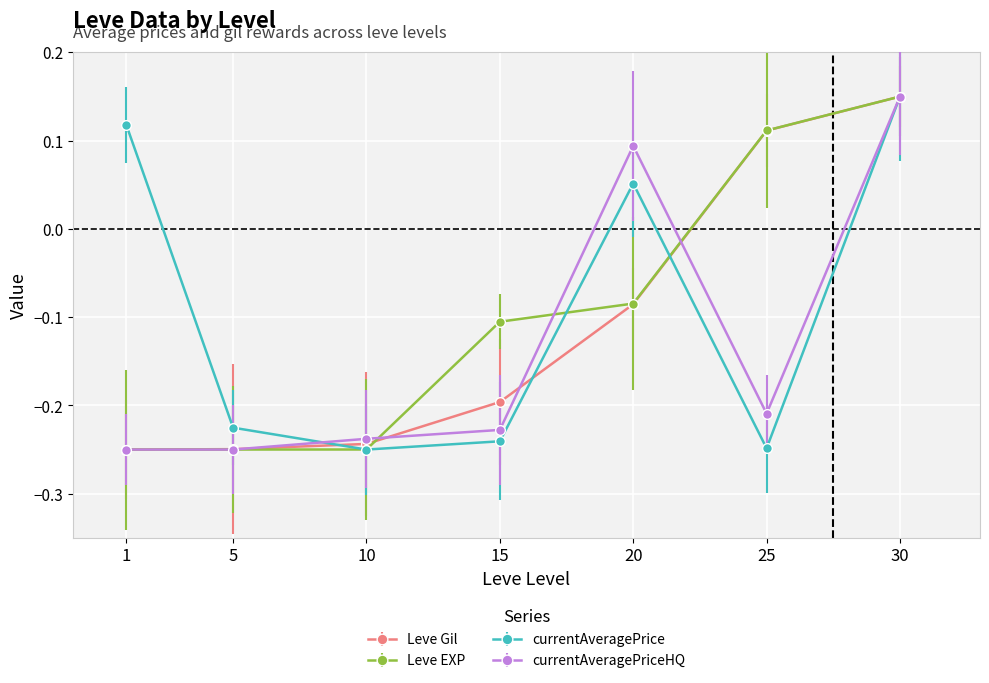

Where is currentAveragePriceHQ nearest to the value 0?

20